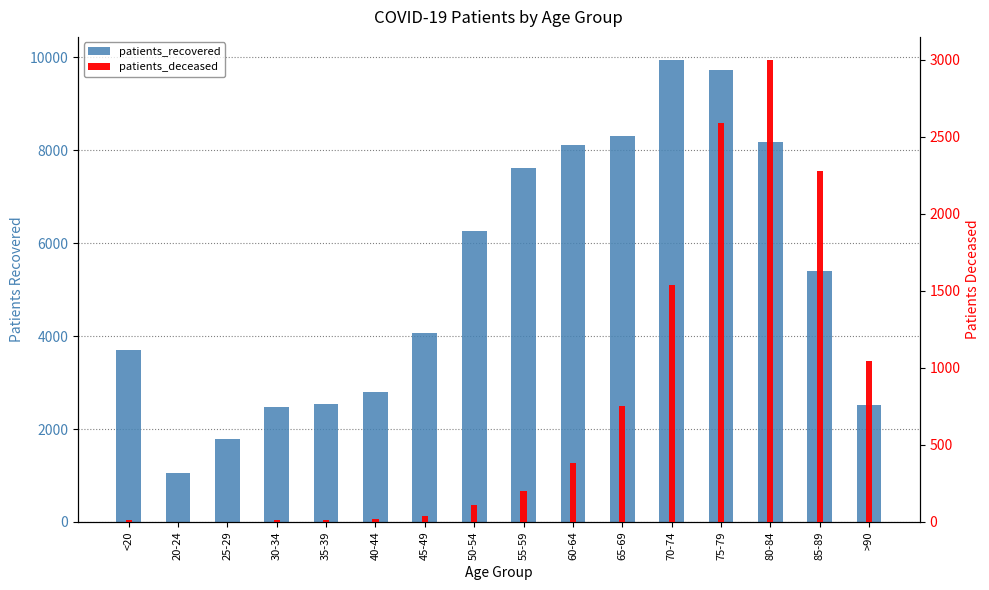

How many bars are there in total?

32